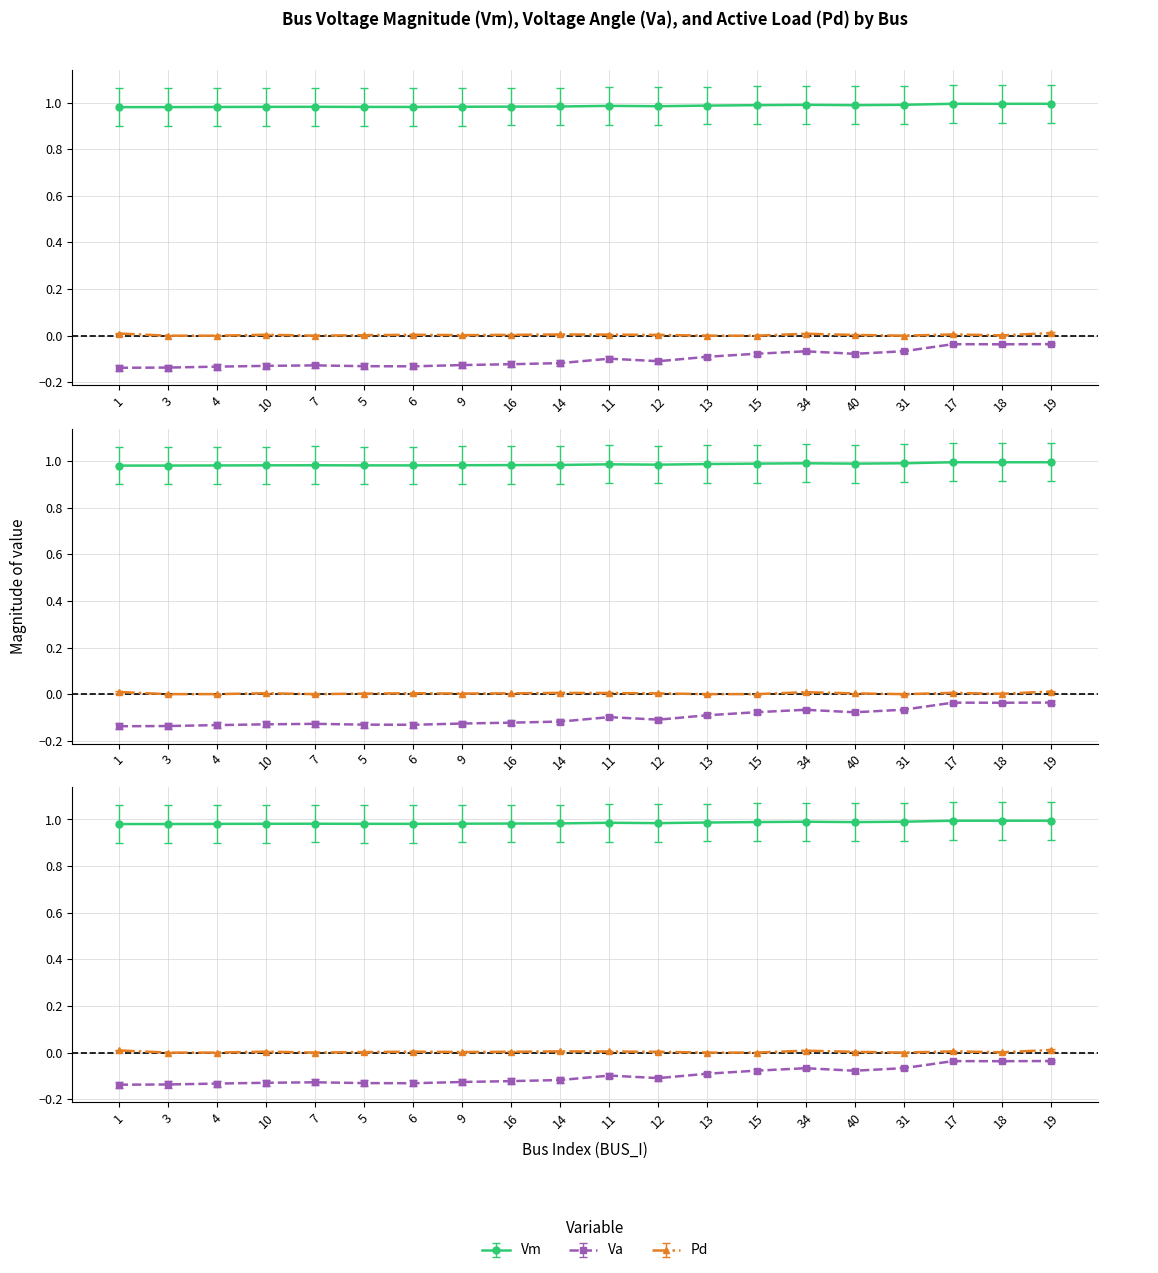

Which series has the largest range (max minus min)?

Va